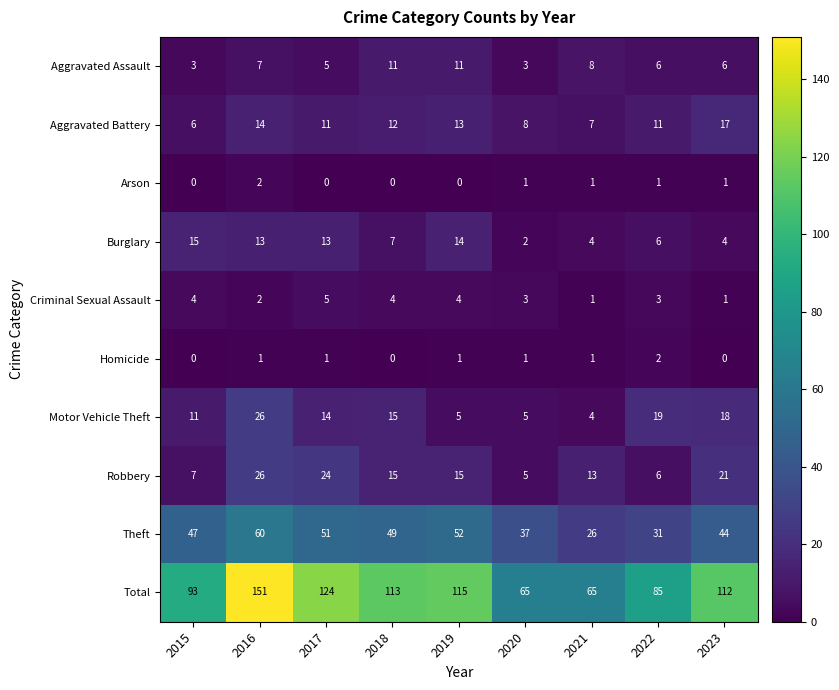

Where does the Arson series first go above 1?

2016